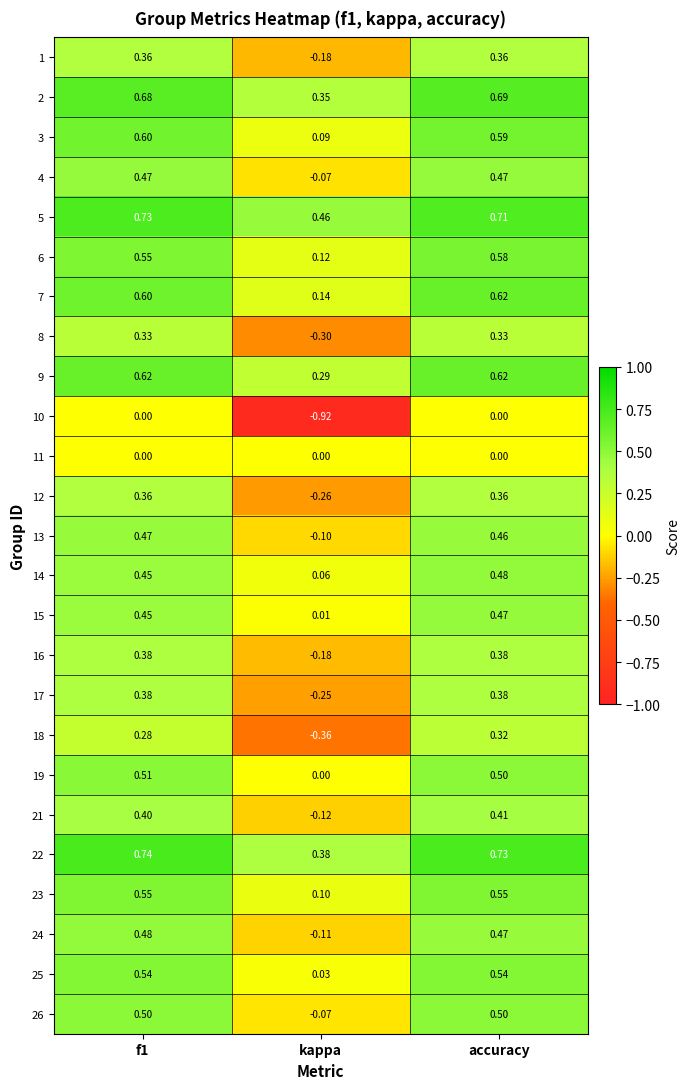

Which label corresponds to the smallest value in the chart?

kappa